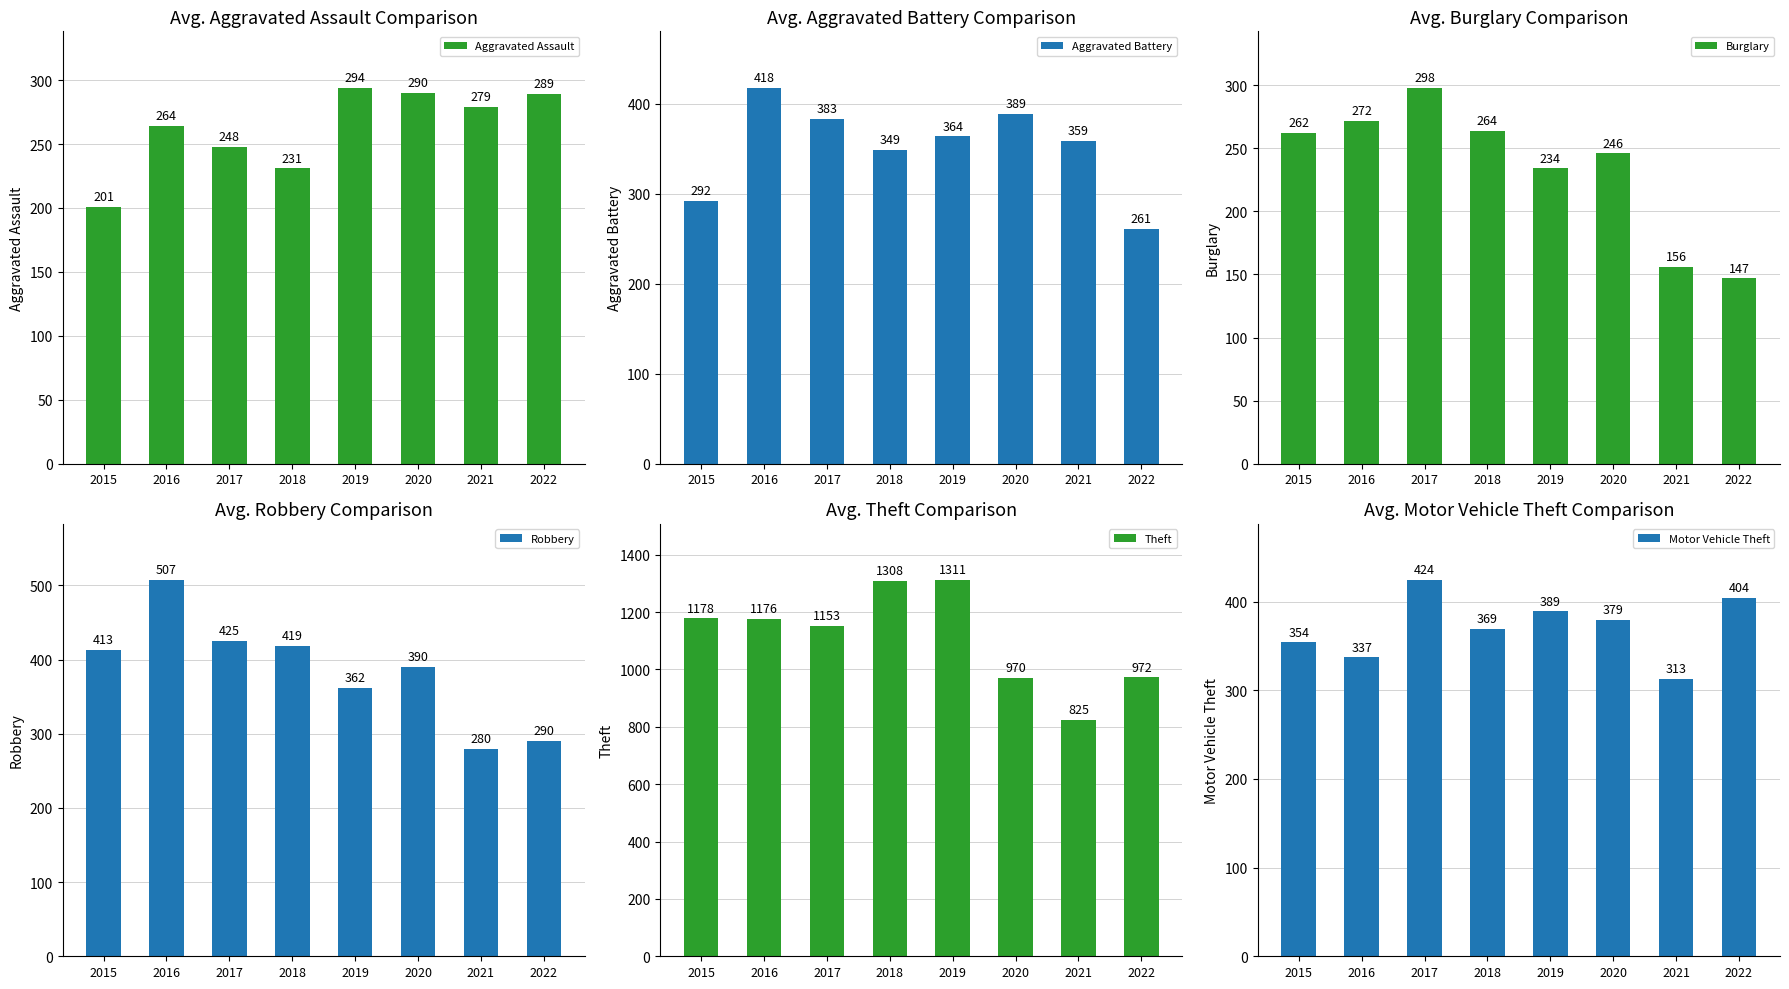

At which category does the chart reach its peak across all series?

2019